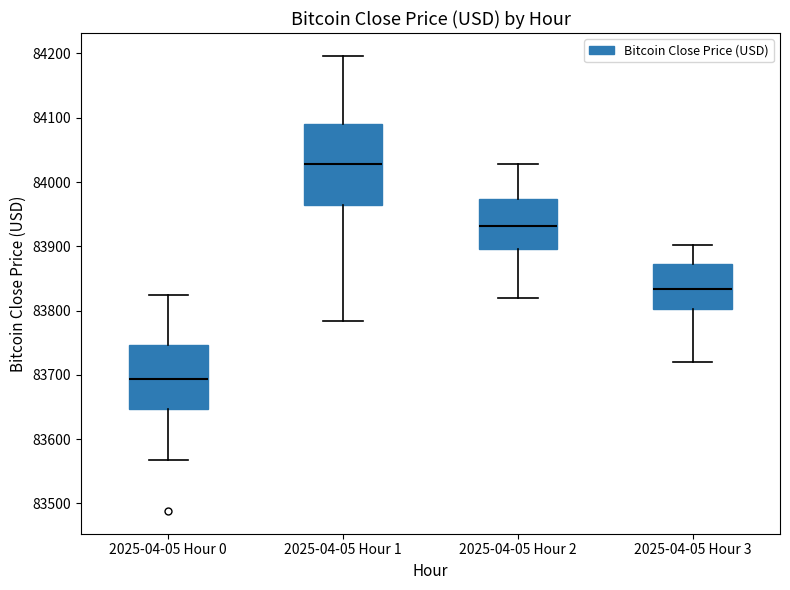

Reading left to right, transcribe this box plot: for each box, give where its median line is, the range the box spans, and where its two whiskers end, as read against the y-axis. The values are not printed on the chart, so give them approximately, as read against the axis.

2025-04-05 Hour 0: median 83690, box 83650 to 83750, whiskers 83570 to 83820
2025-04-05 Hour 1: median 84030, box 83960 to 84090, whiskers 83780 to 84200
2025-04-05 Hour 2: median 83930, box 83900 to 83970, whiskers 83820 to 84030
2025-04-05 Hour 3: median 83830, box 83800 to 83870, whiskers 83720 to 83900